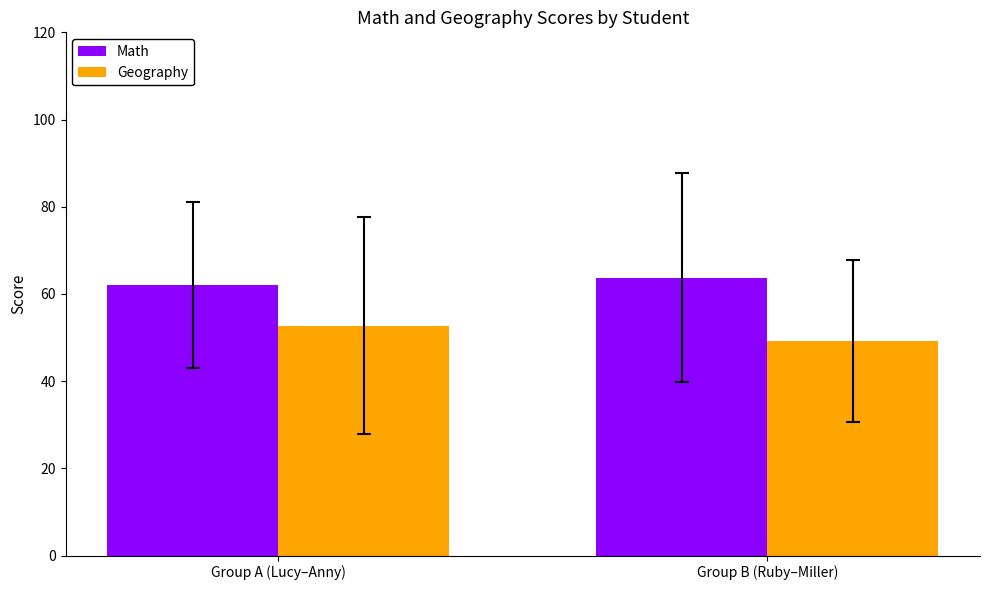

How many Math values are between 62 and 63?

1